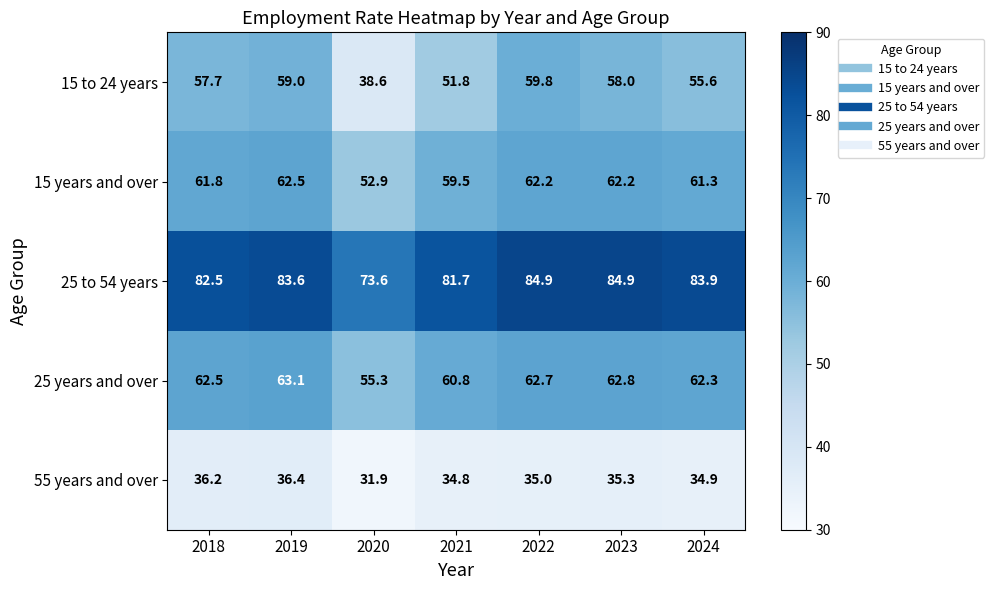

What is the difference between the maximum and minimum values in the 25 years and over series?

7.8